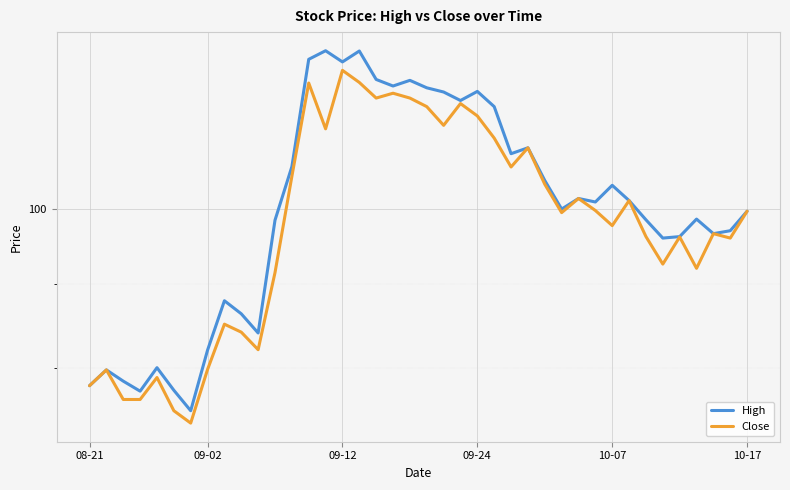

Between 09-02 and 10-17, which series saw the biggest shift?

Close